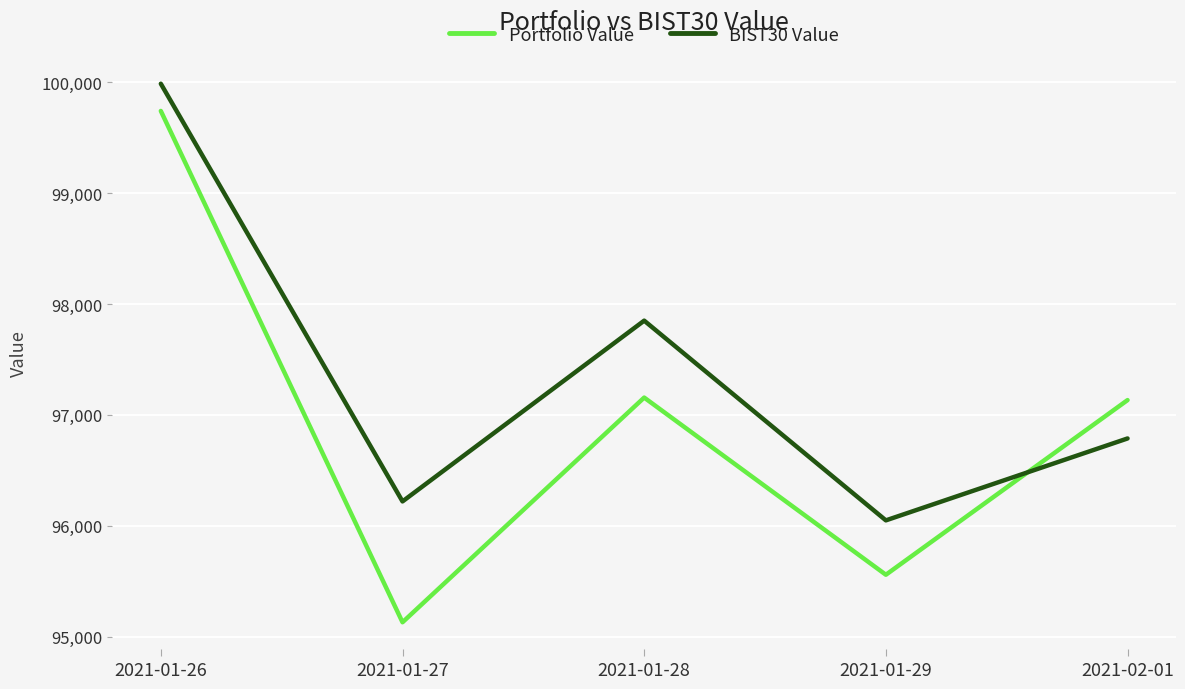

The value of Portfolio Value at 2021-02-01 is 97133.2. True or false?

True